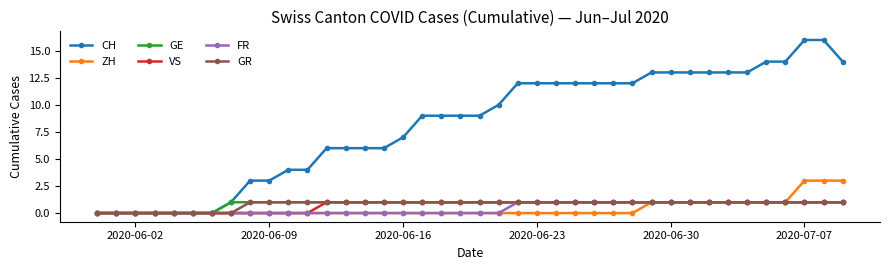

Which series has the widest spread of values?

CH